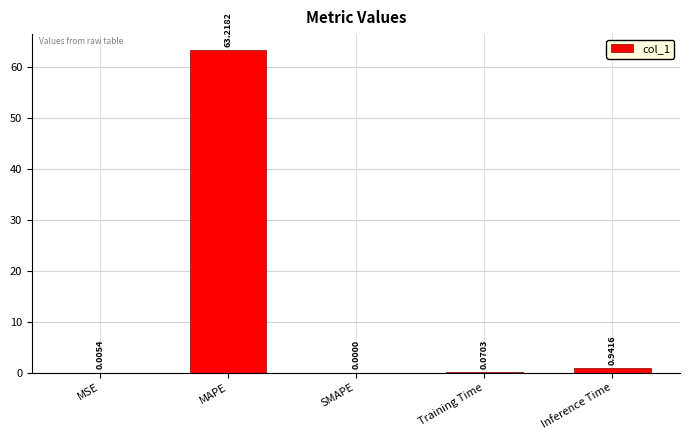

At which label is the value closest to 31?

Inference Time